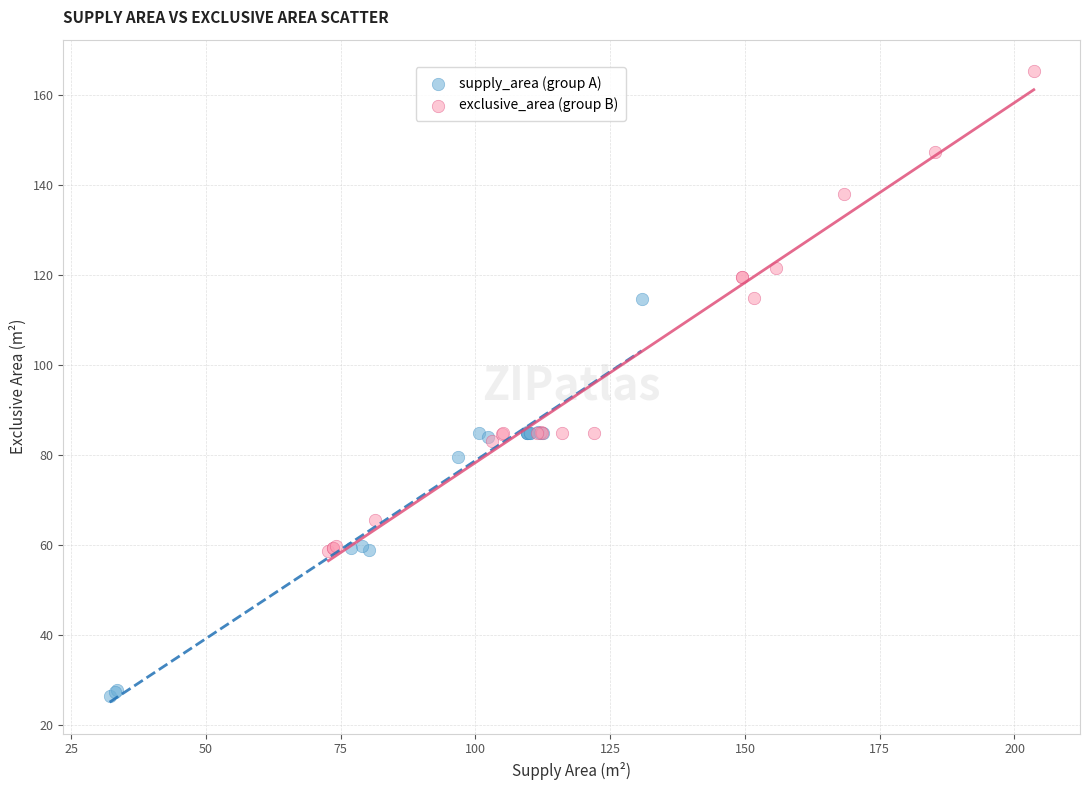

Which series reaches the maximum Y coordinate?

exclusive_area (group B)